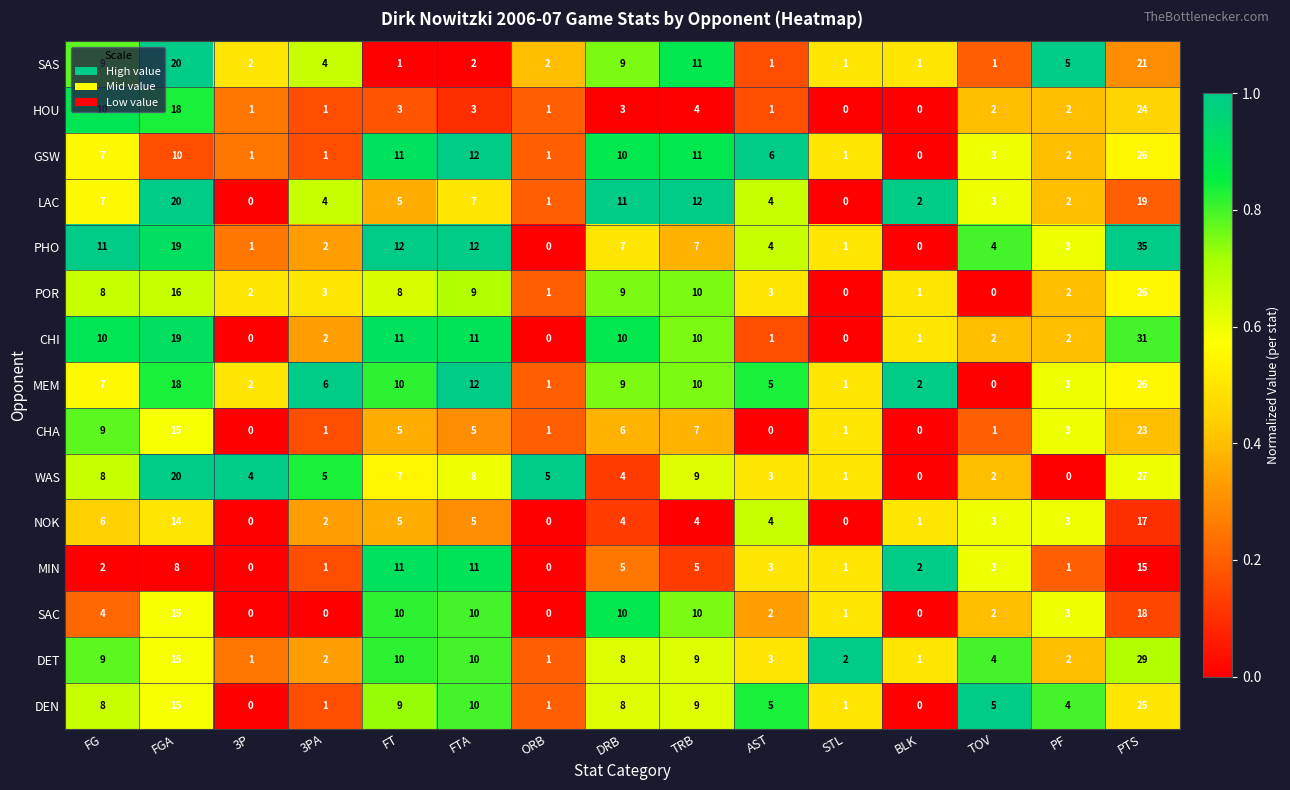

What is the difference between the CHA values at FTA and 3PA?

4